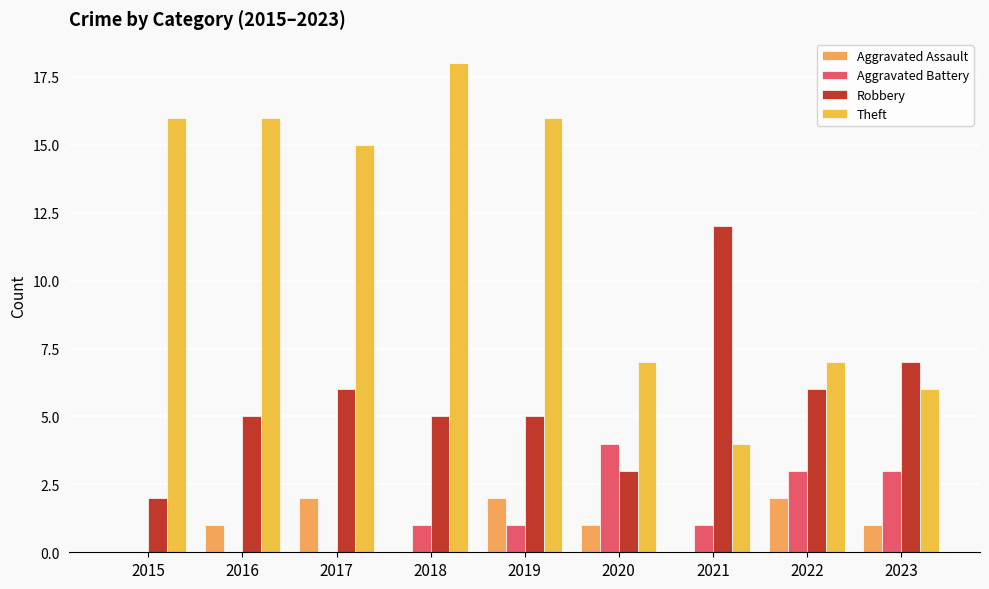

Is the value of Robbery at 2016 greater than the value of Aggravated Battery at 2019?

Yes